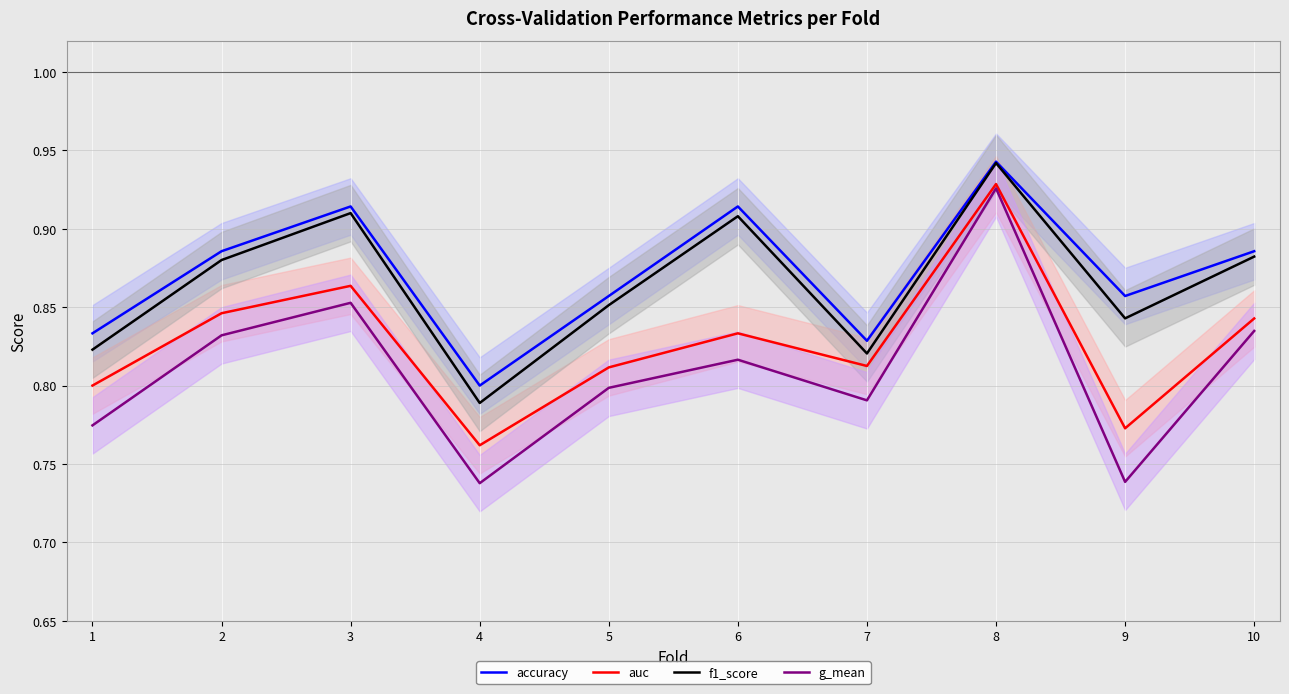

What is the sum of all accuracy values?

8.7